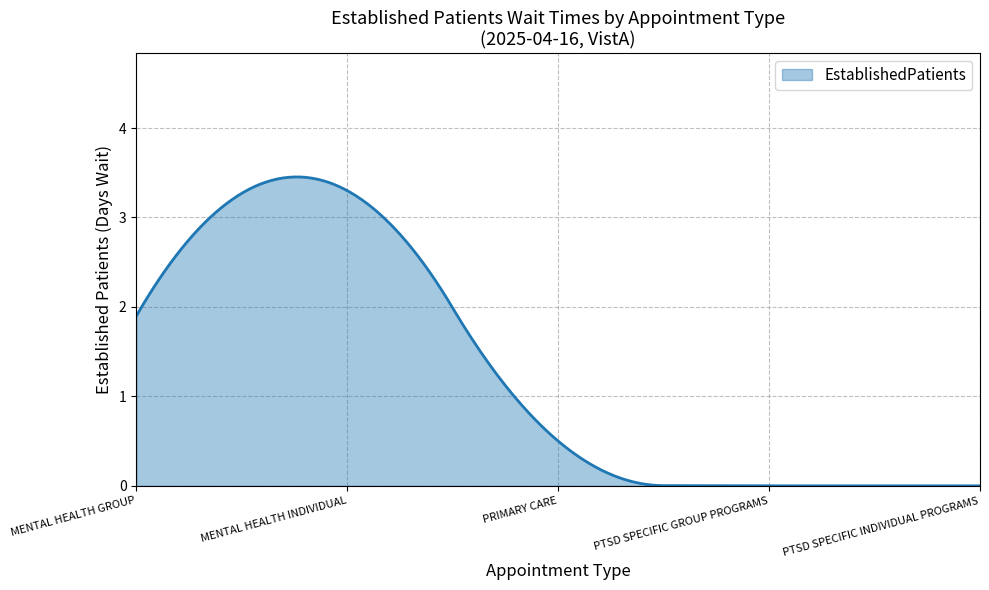

How many lines are shown in the chart?

1